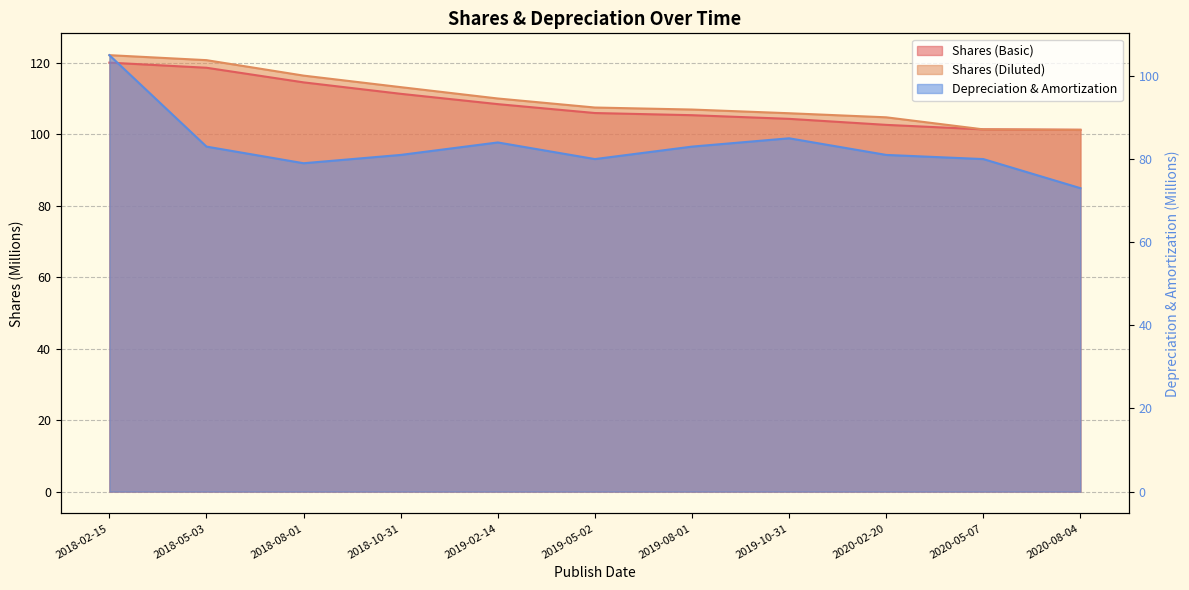

What position from the right is 2020-02-20?

3